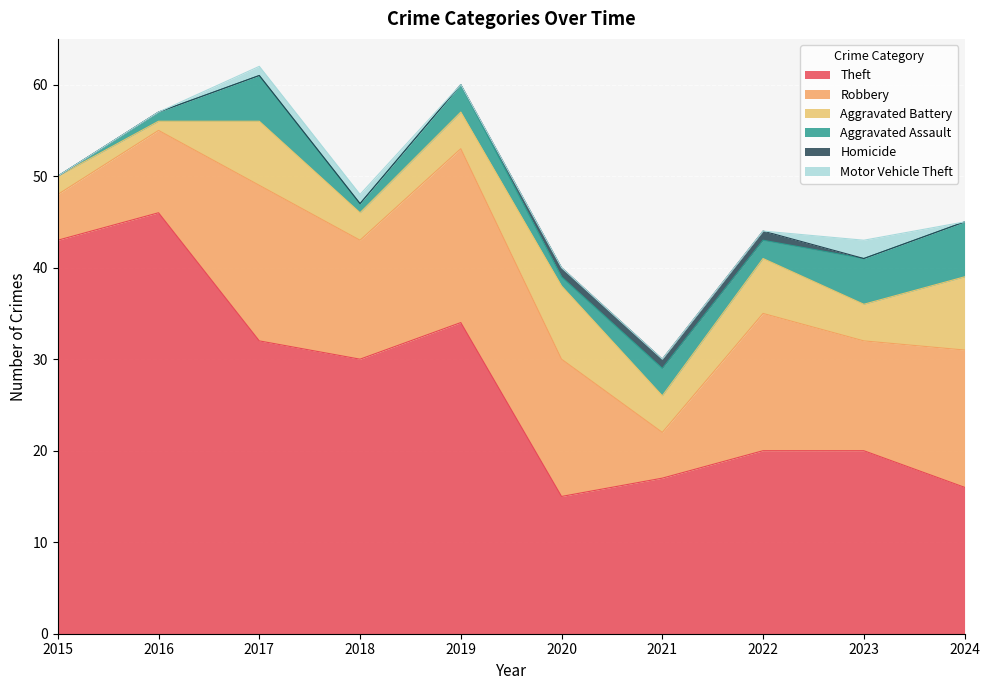

How many distinct data groups are displayed?

6